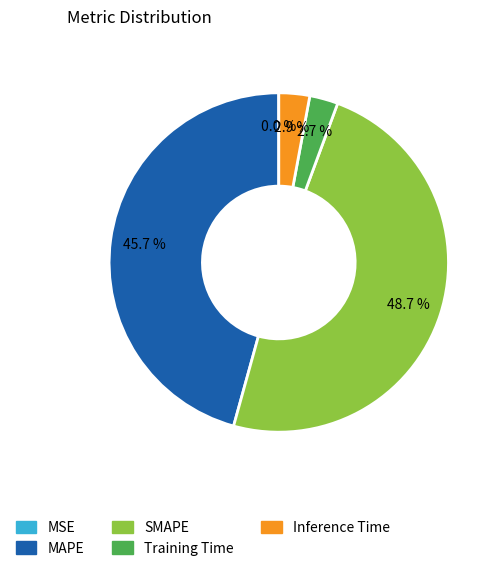

Is there any slice that represents more than half of the pie?

No